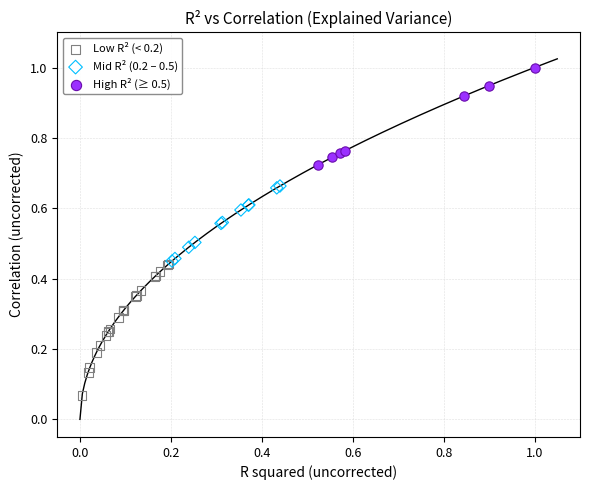

Which series reaches the maximum Y coordinate?

High R² (≥ 0.5)